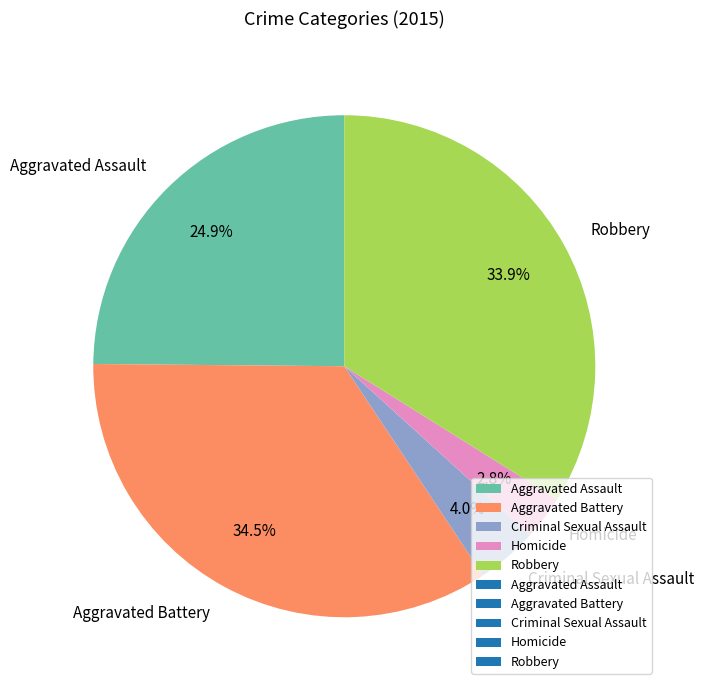

Which slice is the largest?

Aggravated Battery